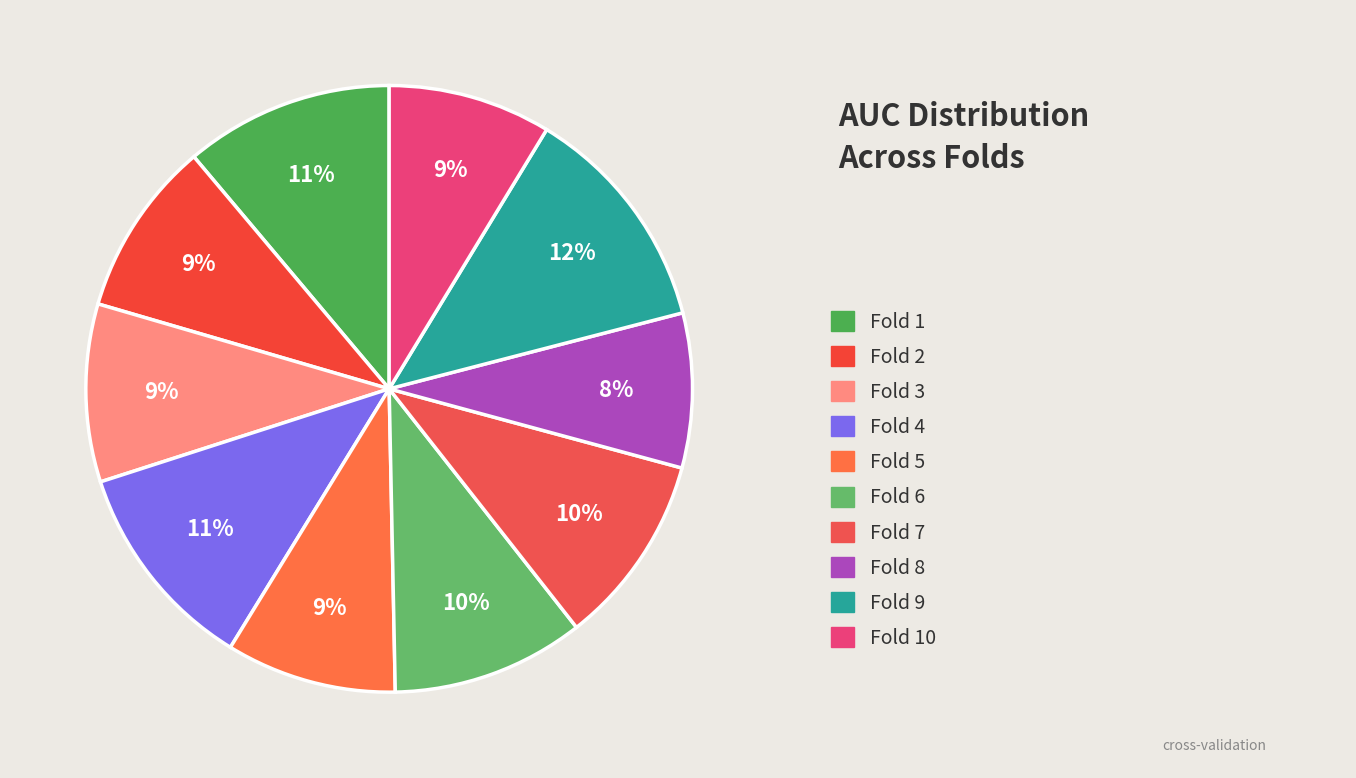

How many segments does this pie chart have?

10